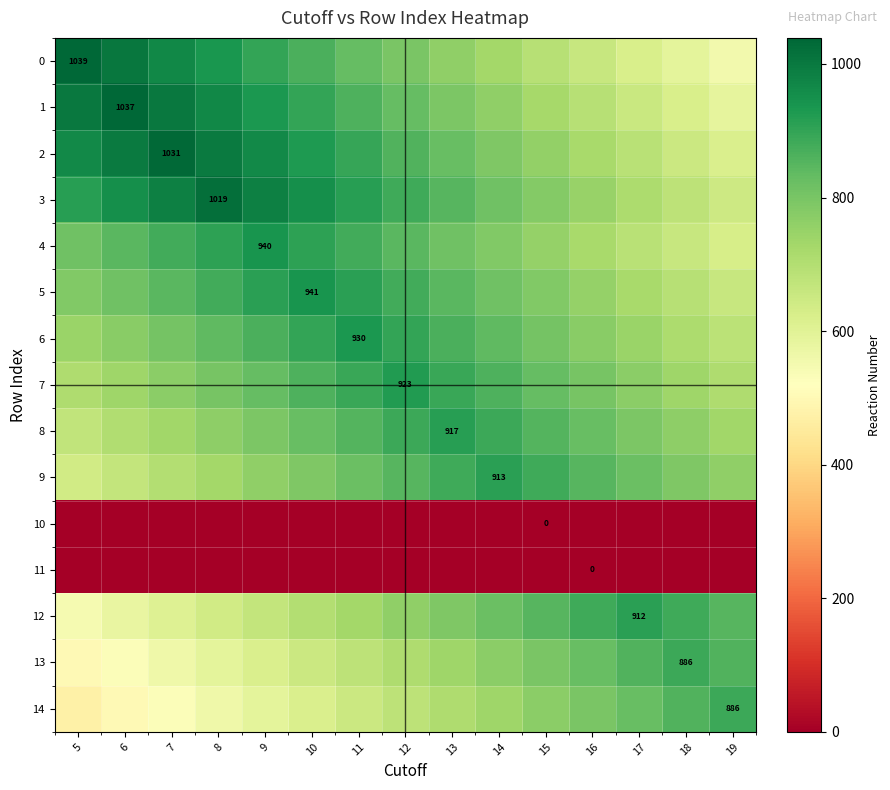

What is the total value across all series at 11?

10851.4